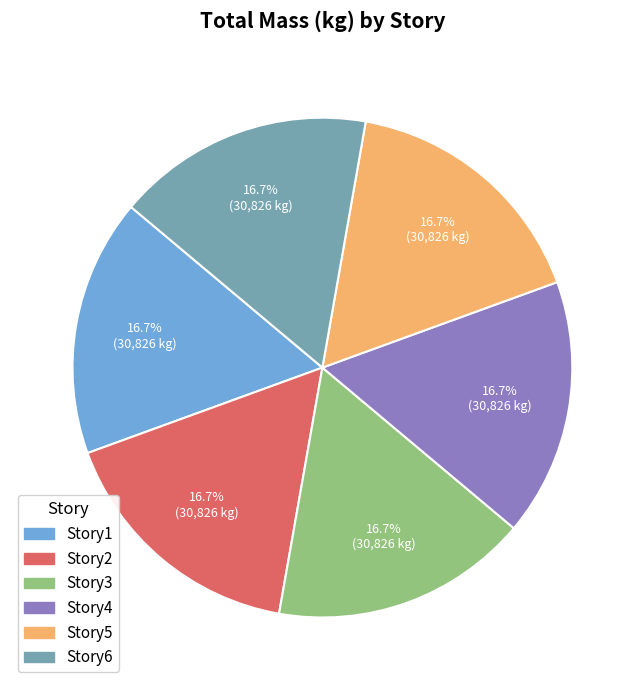

What portion of the pie excludes Story2?

83.3%